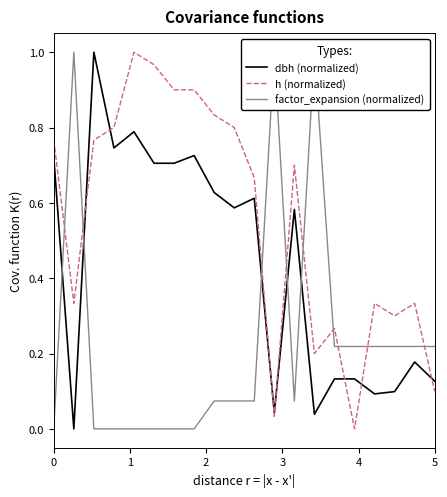

How many data points does each series have?

20